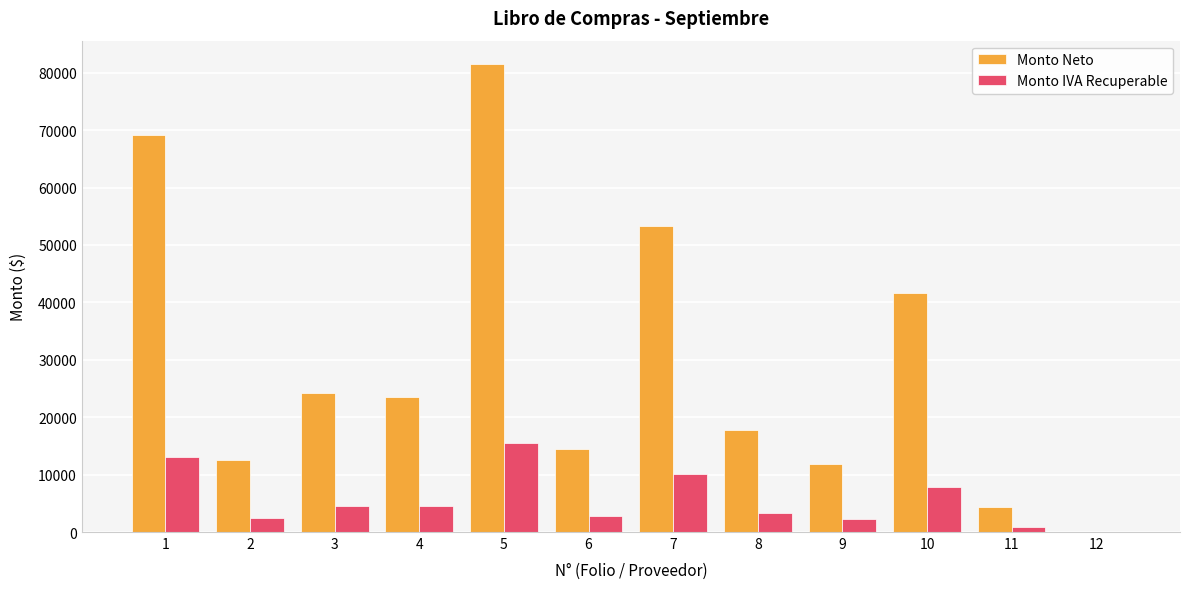

How many distinct data groups are displayed?

2